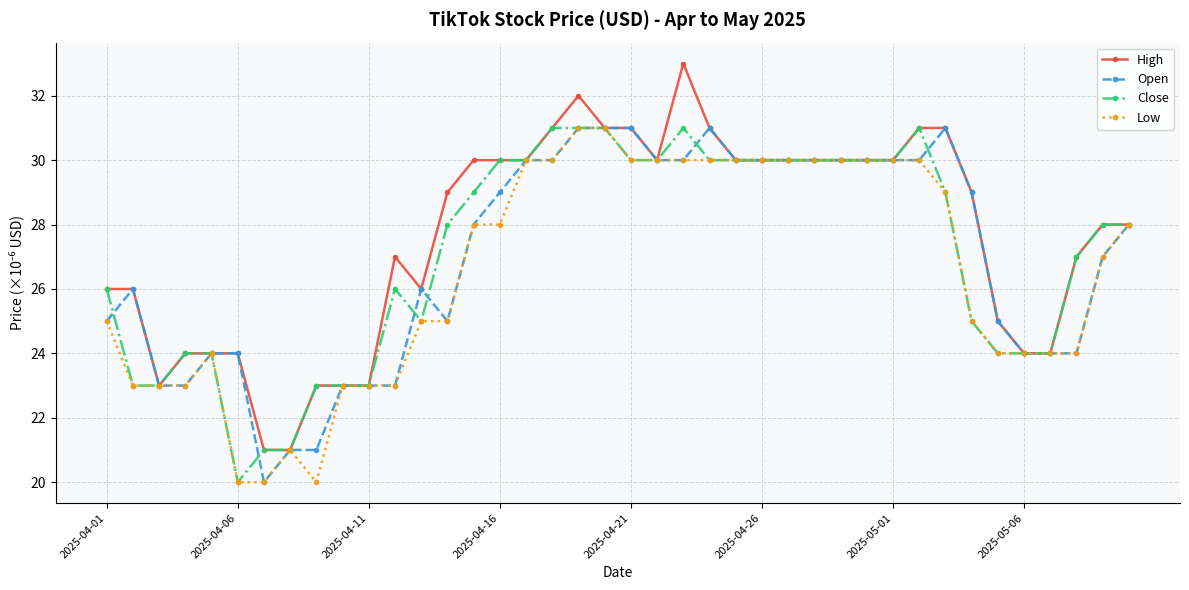

What is the minimum value for Open?

20.0